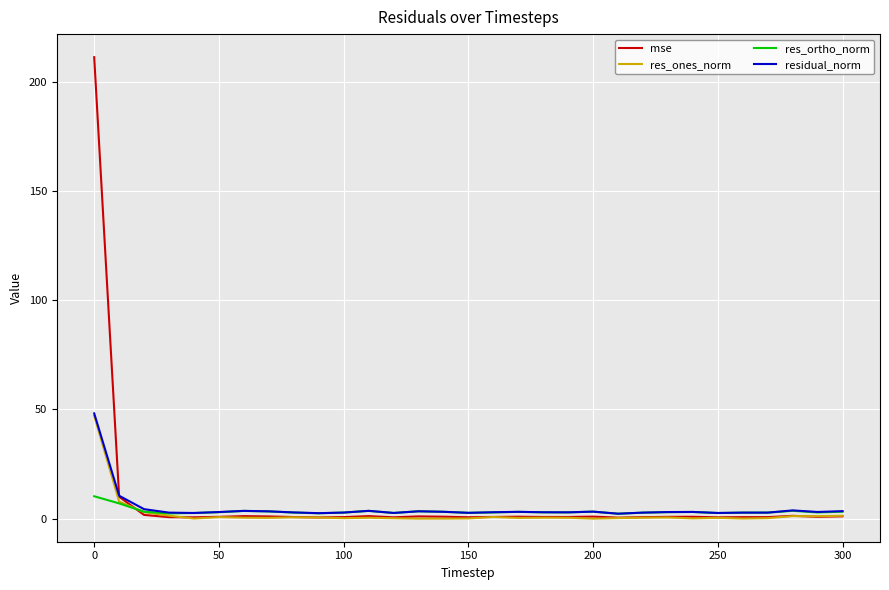

How many distinct data groups are displayed?

4